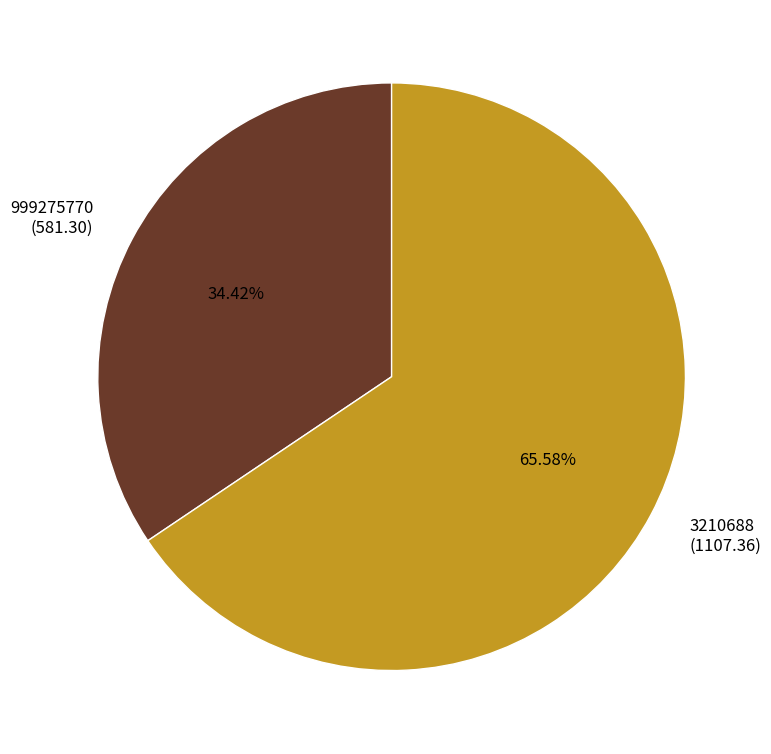

Rank the categories by value from lowest to highest.

999275770, 3210688